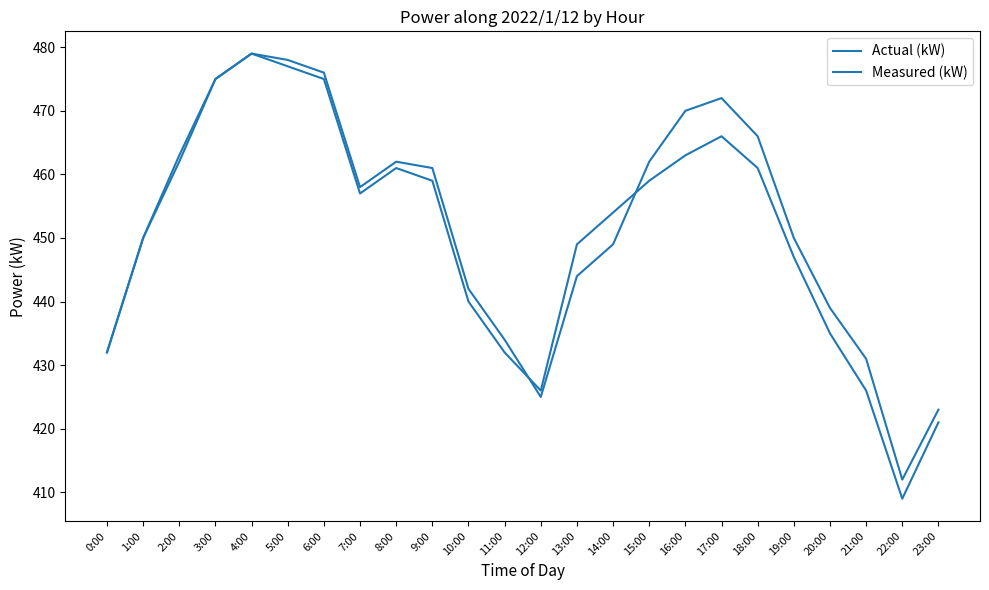

What is the difference between the Actual (kW) values at 12:00 and 2:00?

36